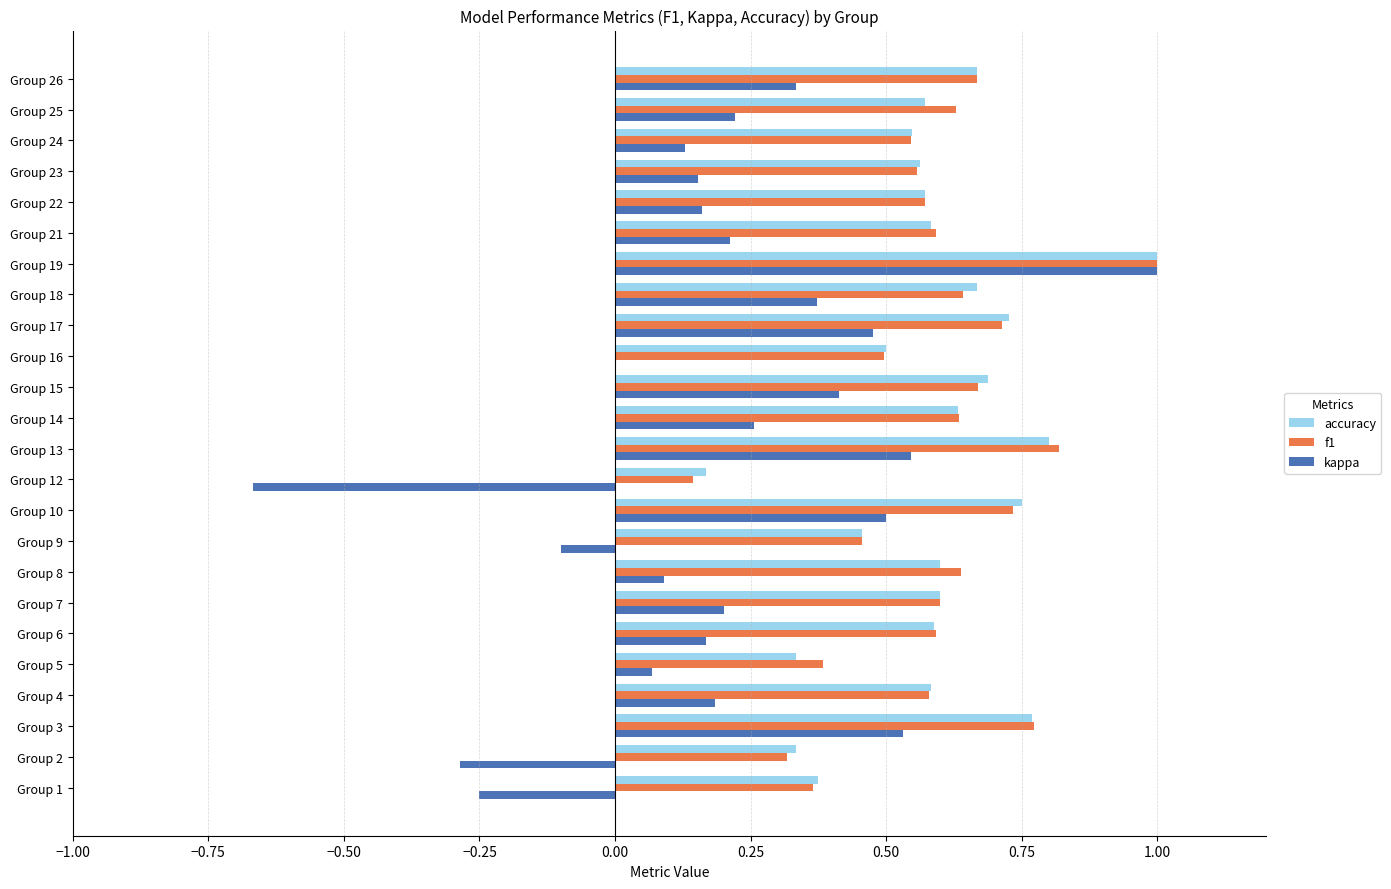

True or false: f1 has a value of 0.5 at Group 2.

False